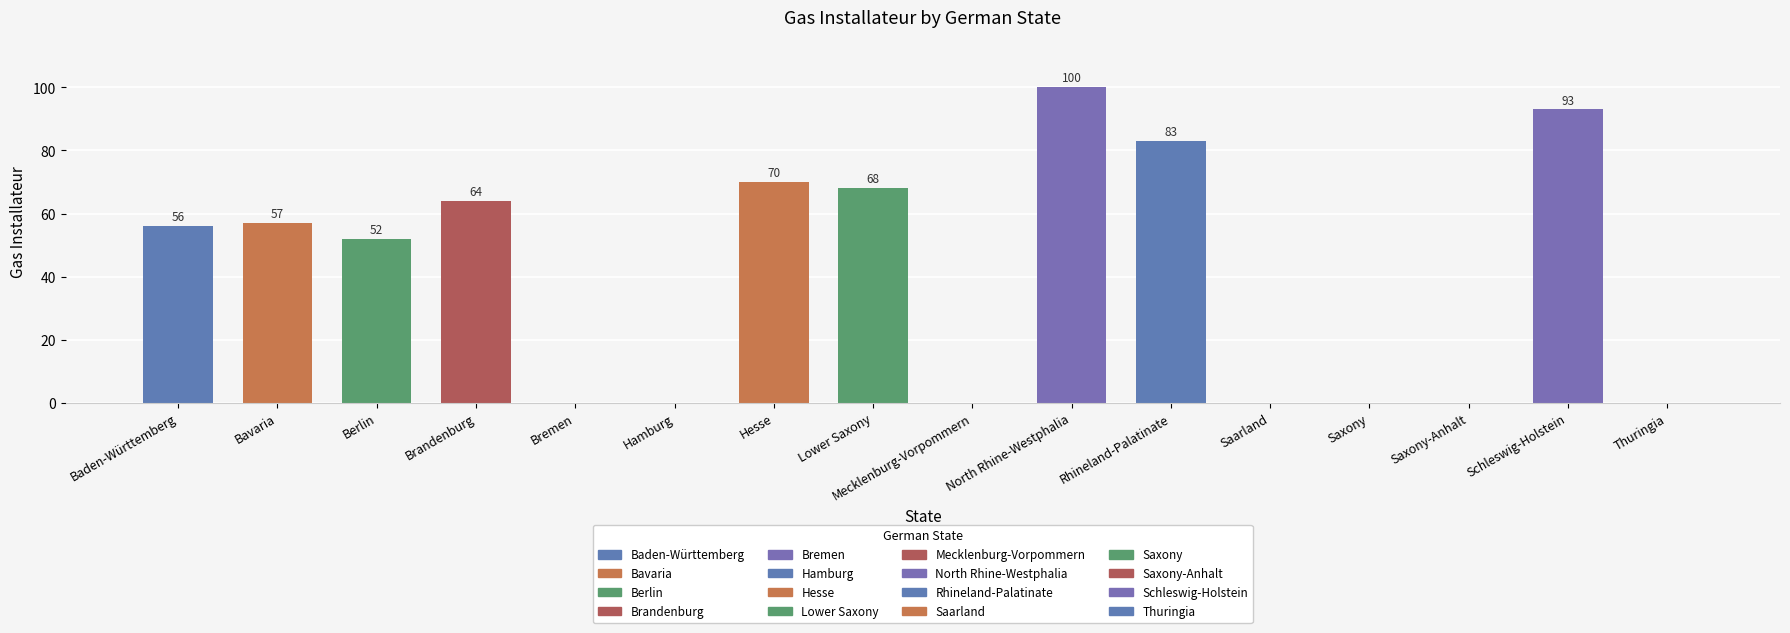

What is the ratio of the value at Bavaria to the value at North Rhine-Westphalia?

0.6